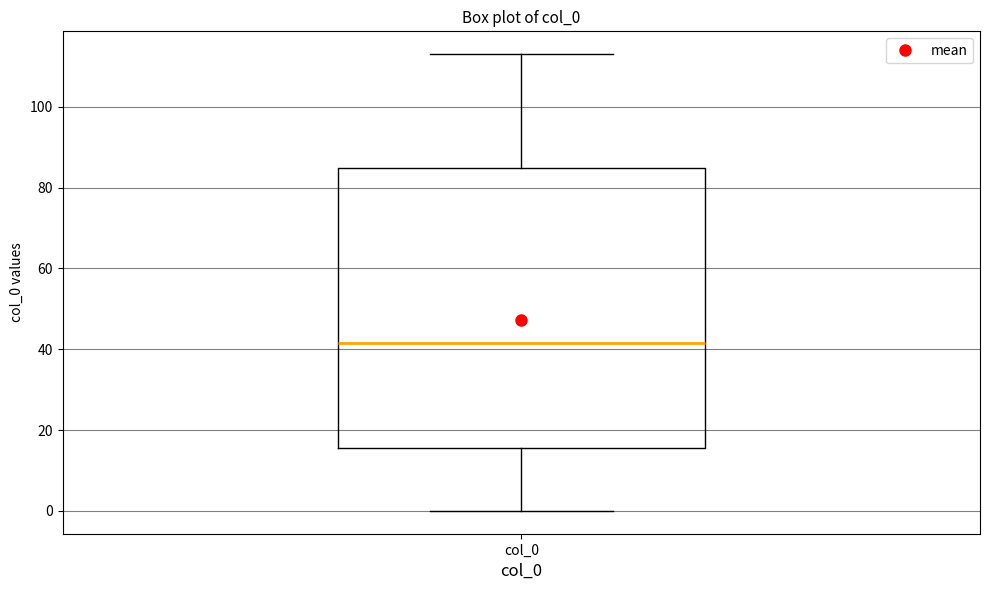

Transcribe this box plot: give where the median line is, the range the box spans, and where the two whiskers end, as read against the y-axis. The values are not printed on the chart, so give them approximately, as read against the axis.

median 42, box 16 to 84, whiskers 0 to 114